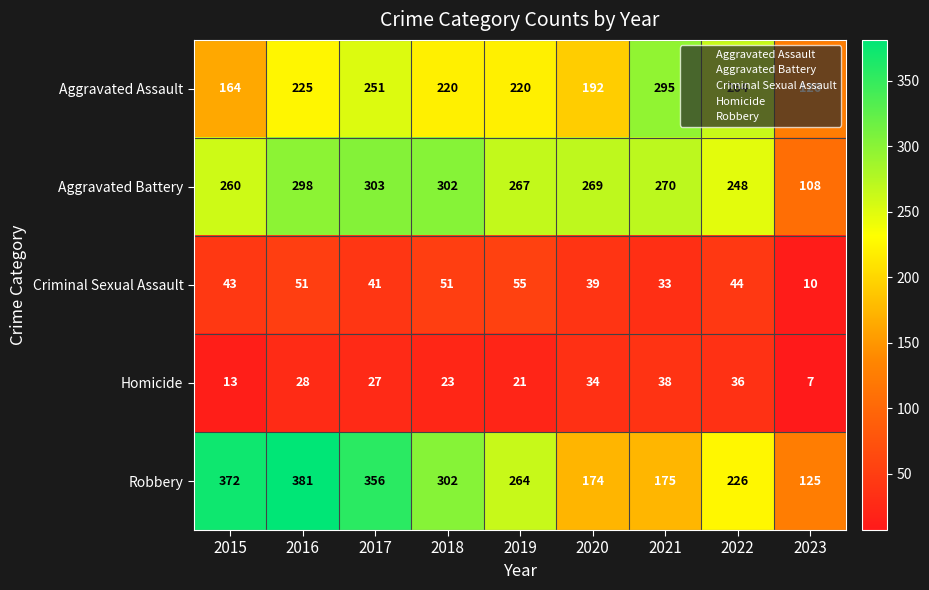

Which category has the lowest value across all series?

2023